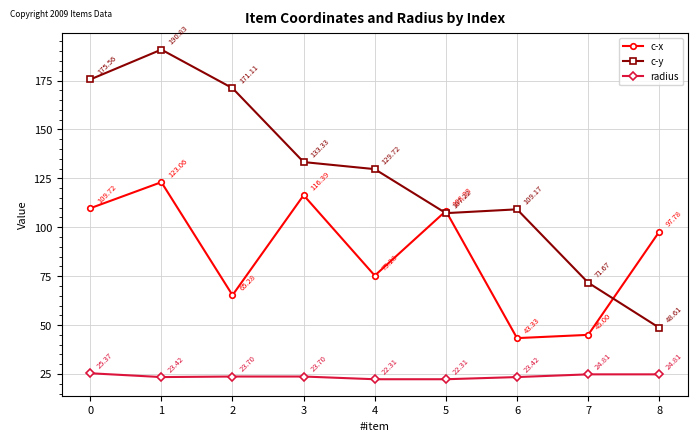

How many values in the c-x series exceed 97?

5